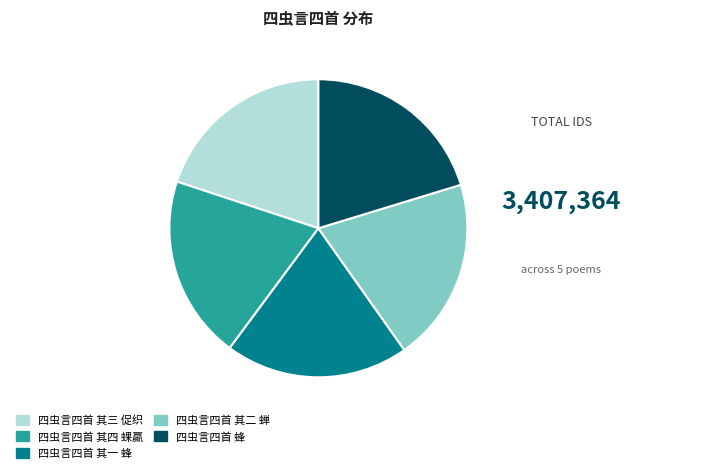

The 四虫言四首 其三 促织 slice represents 12% of the pie. True or false?

False